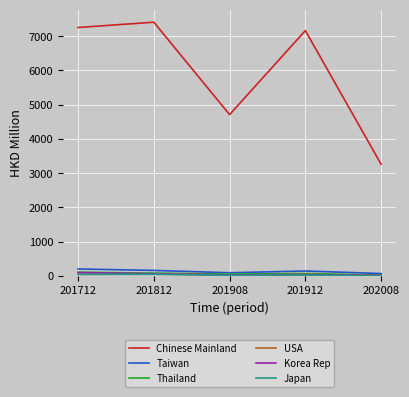

How many lines are shown in the chart?

6